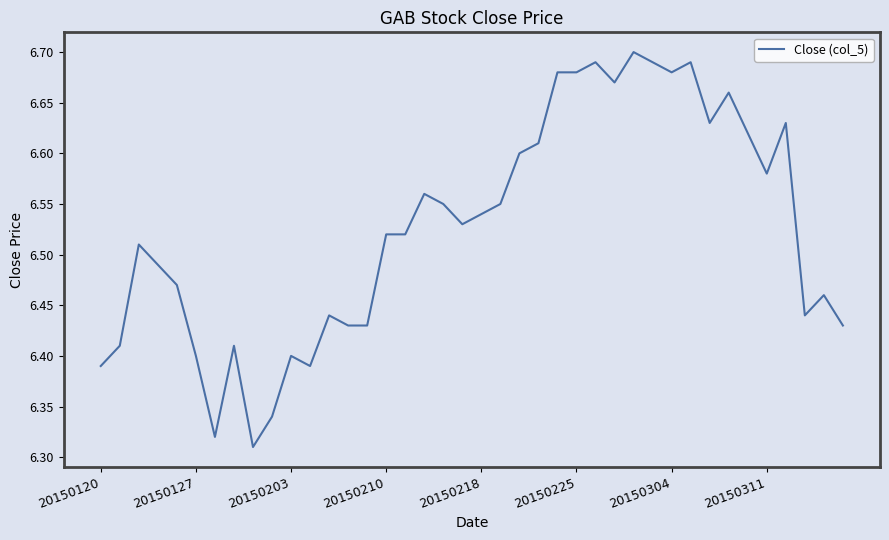

What is the difference between the maximum and minimum values?

0.4